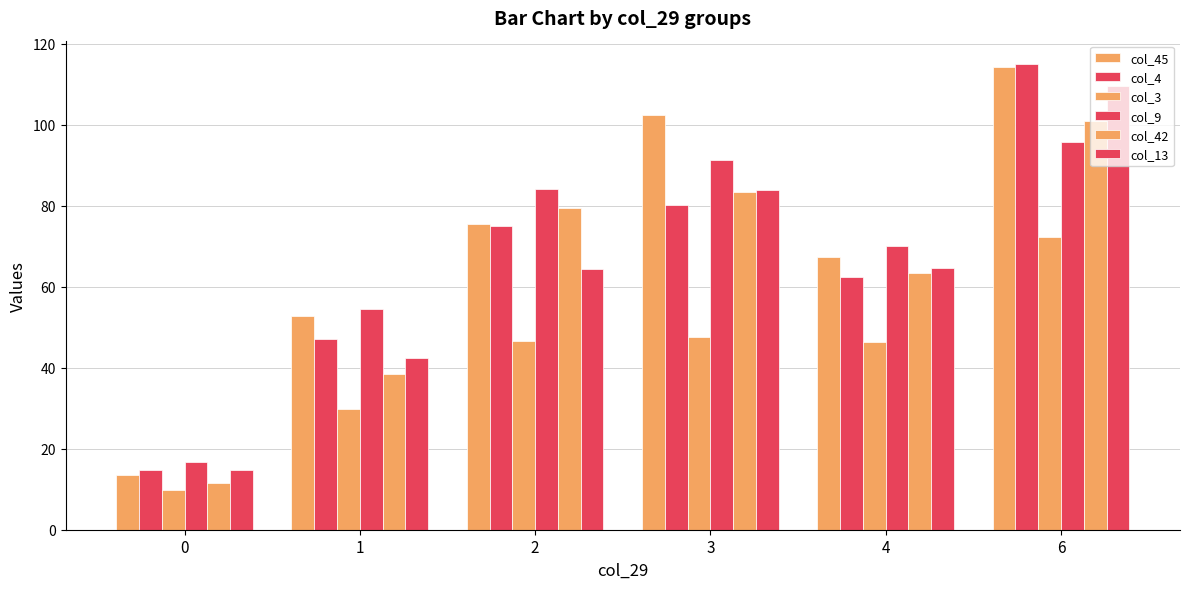

Read the col_4 value at 4.

62.3